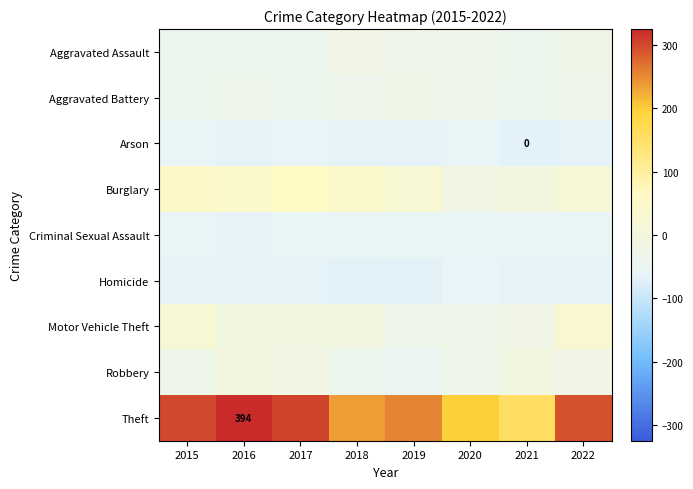

Which series has the widest spread of values?

Theft